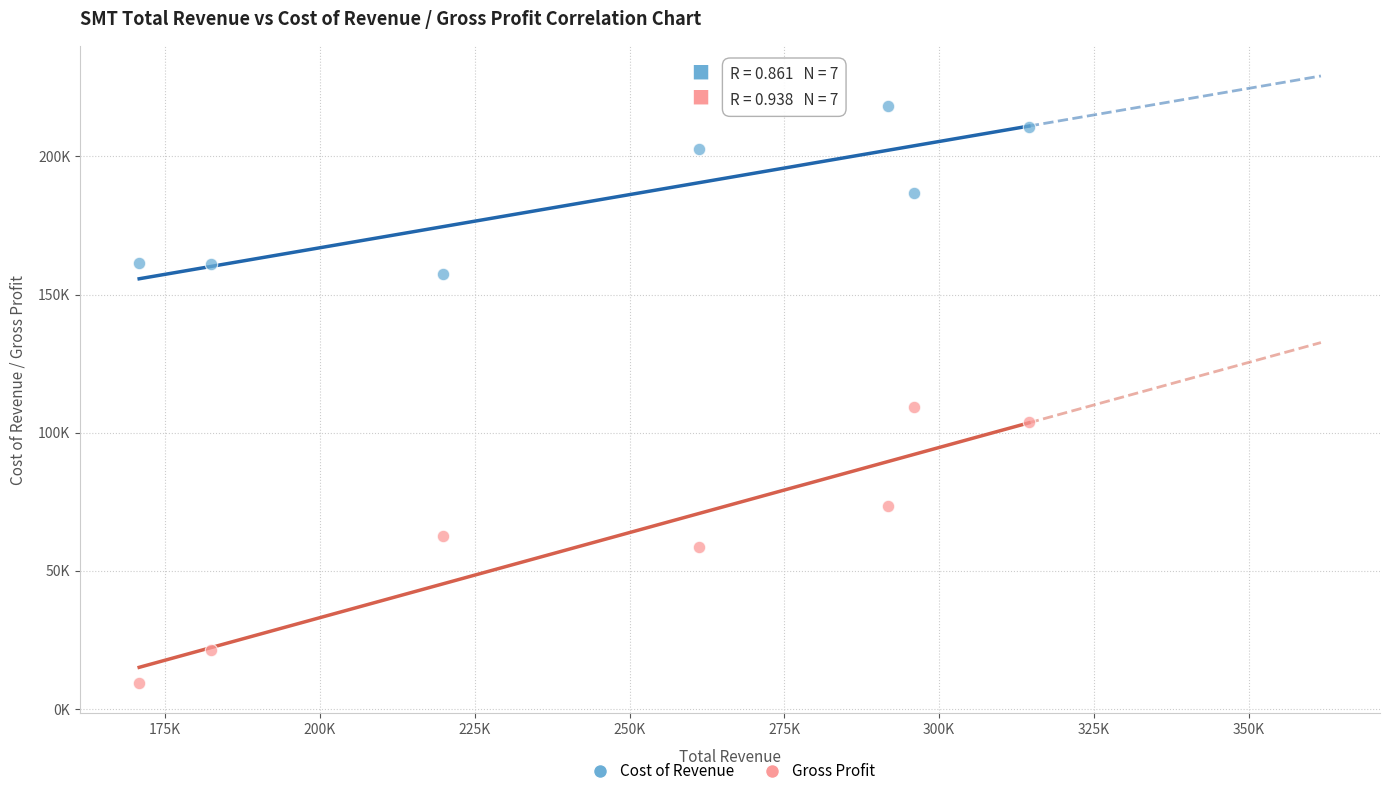

What are all the series names shown in the legend?

Cost of Revenue, Gross Profit